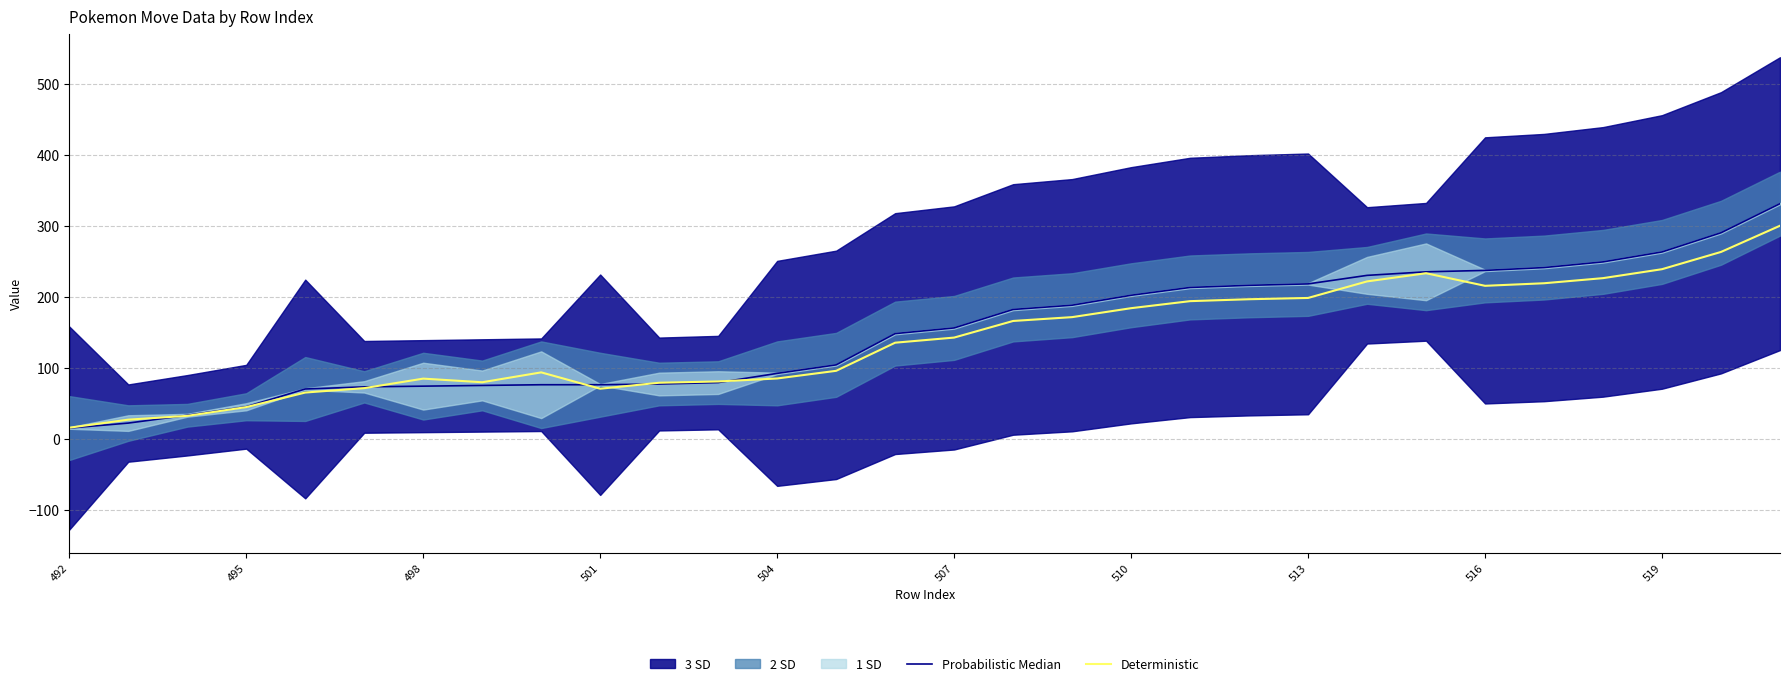

What is the lowest value of the Deterministic series?

15.5